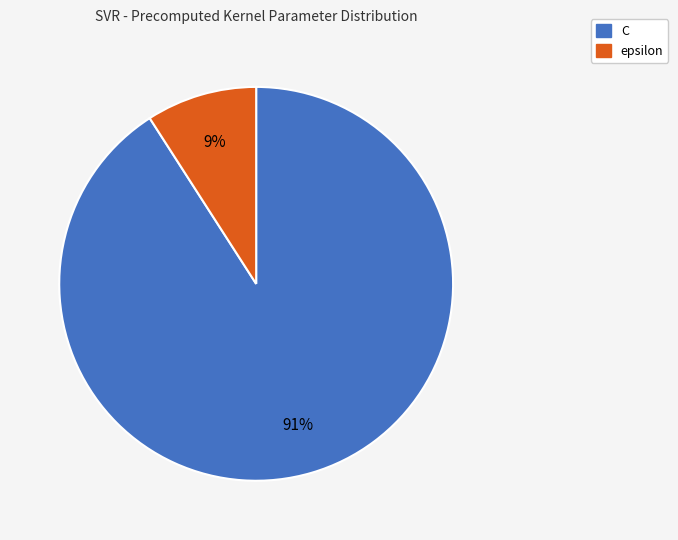

Is C the majority of the pie?

Yes